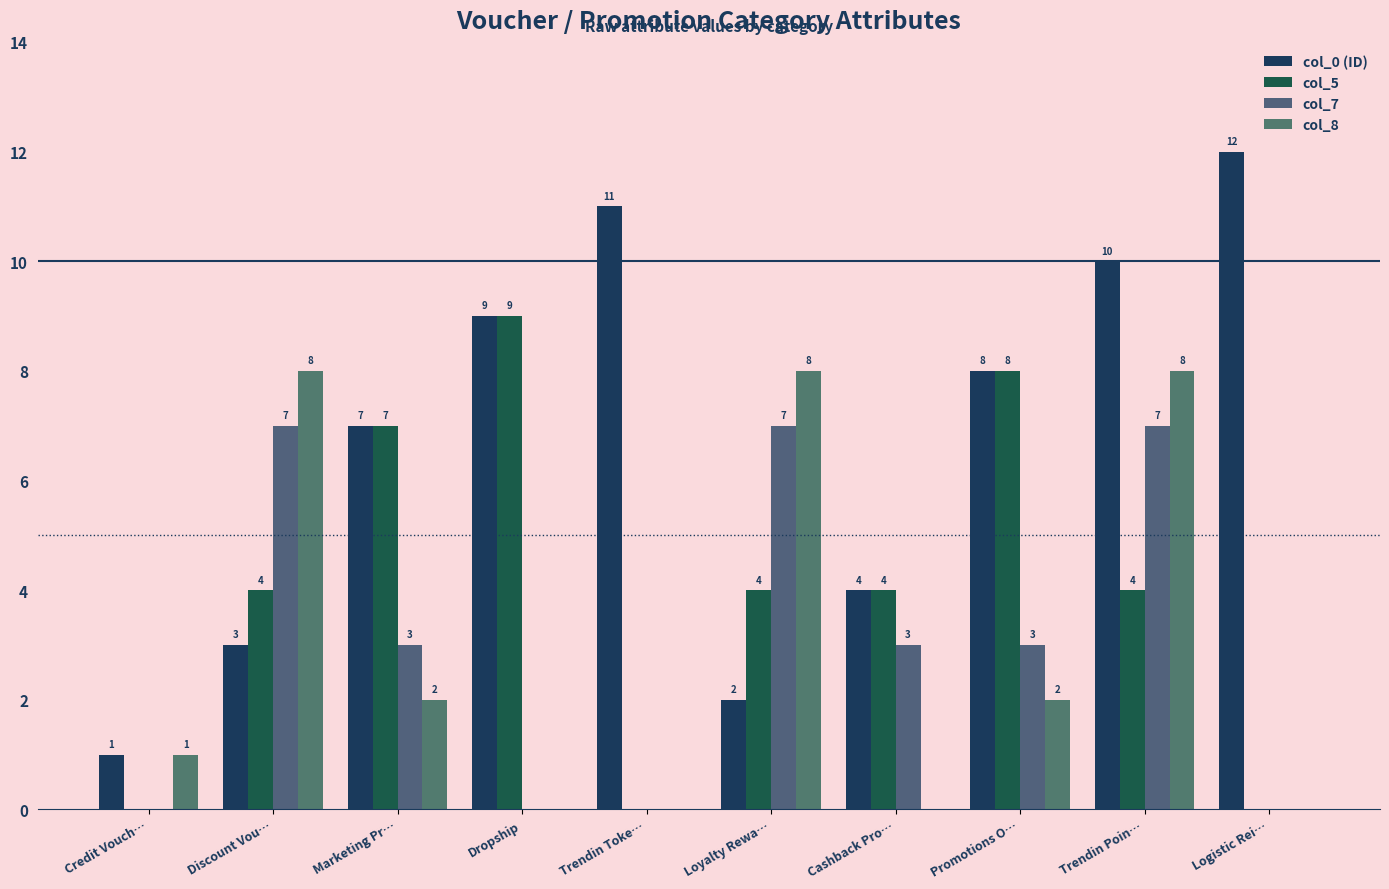

Count the number of data series in this chart.

4